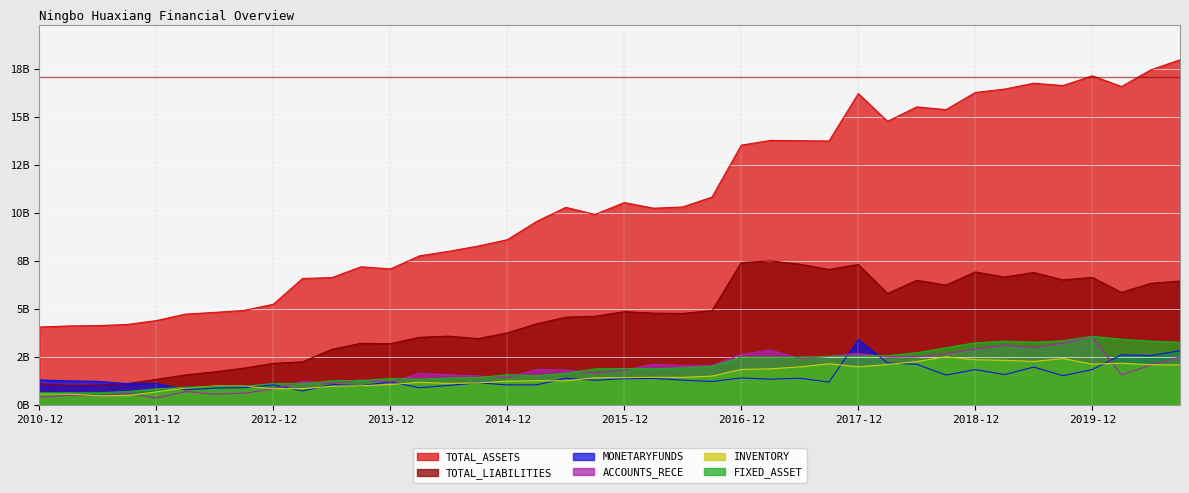

At which label is FIXED_ASSET closest to 2?

2016-09